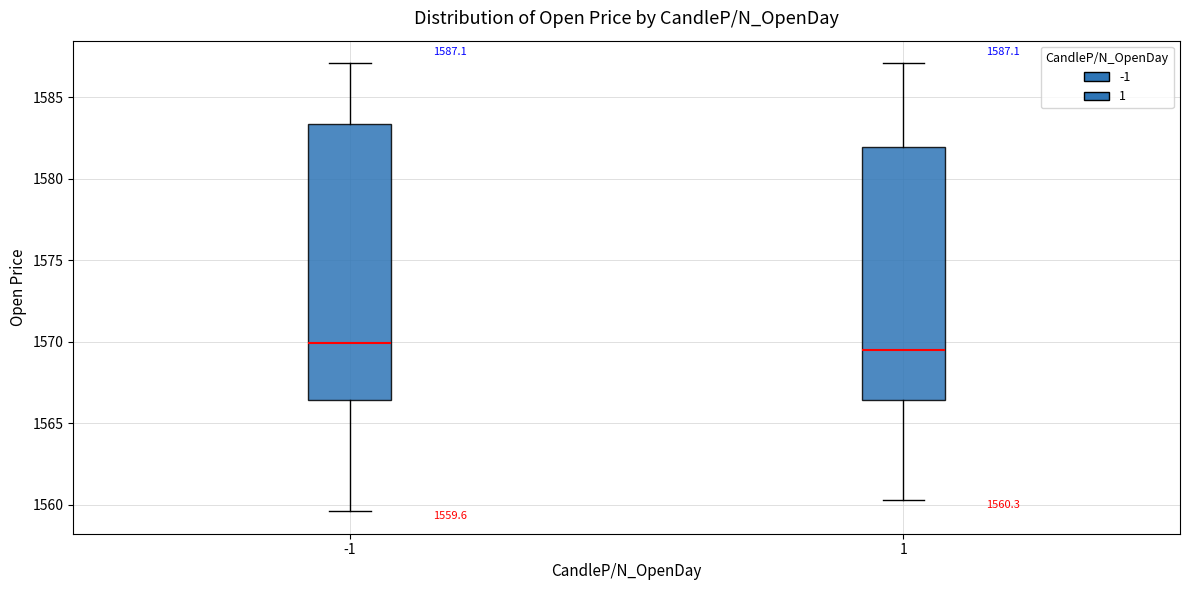

Which box is the tallest, from its lower edge to its upper edge?

-1